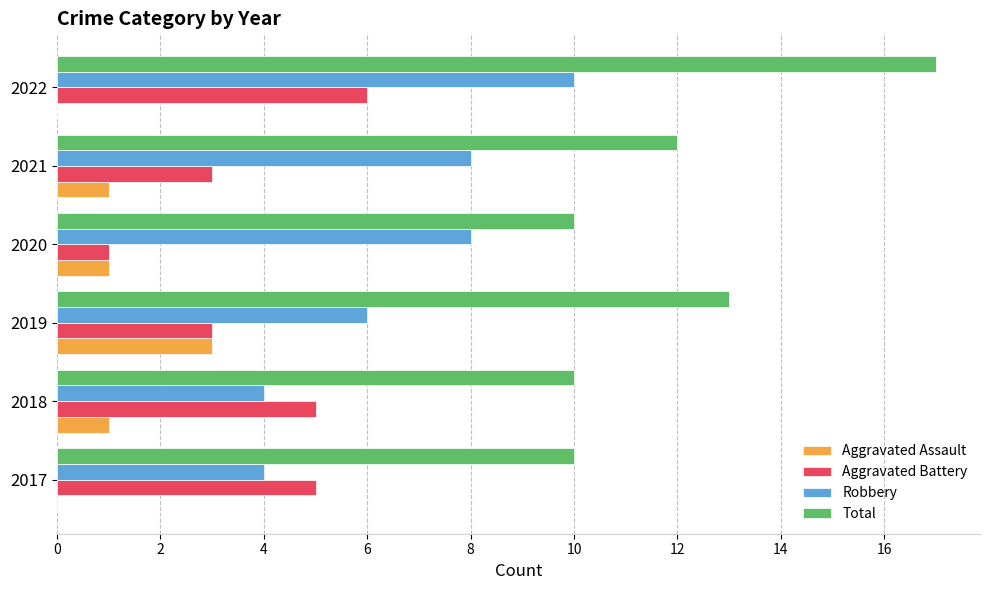

Which series has the largest range (max minus min)?

Total